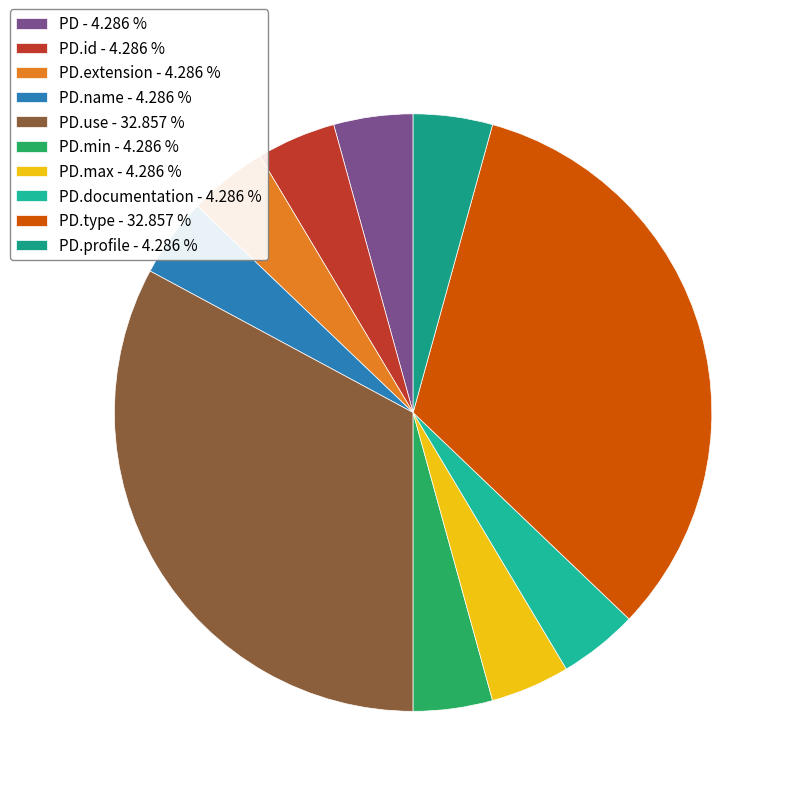

How many segments does this pie chart have?

10